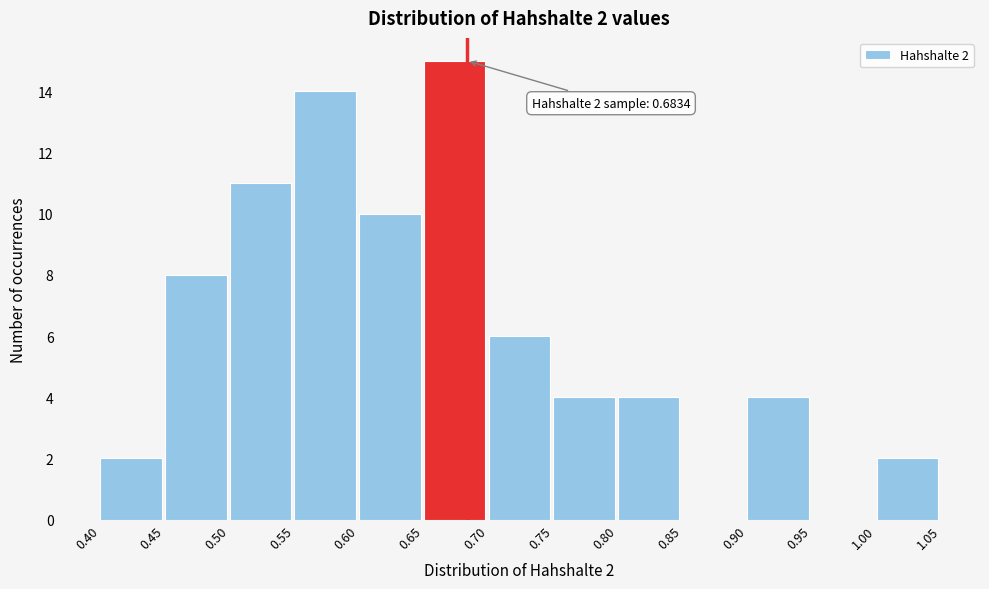

Over which range of the x-axis is the bar tallest?

0.65 to 0.70